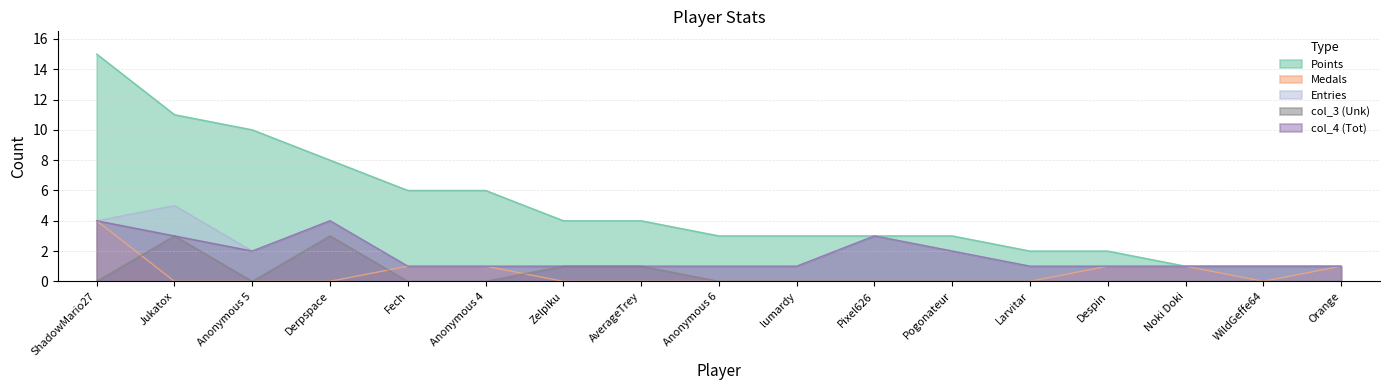

What are all the series names shown in the legend?

Points, Medals, Entries, col_3 (Unk), col_4 (Tot)